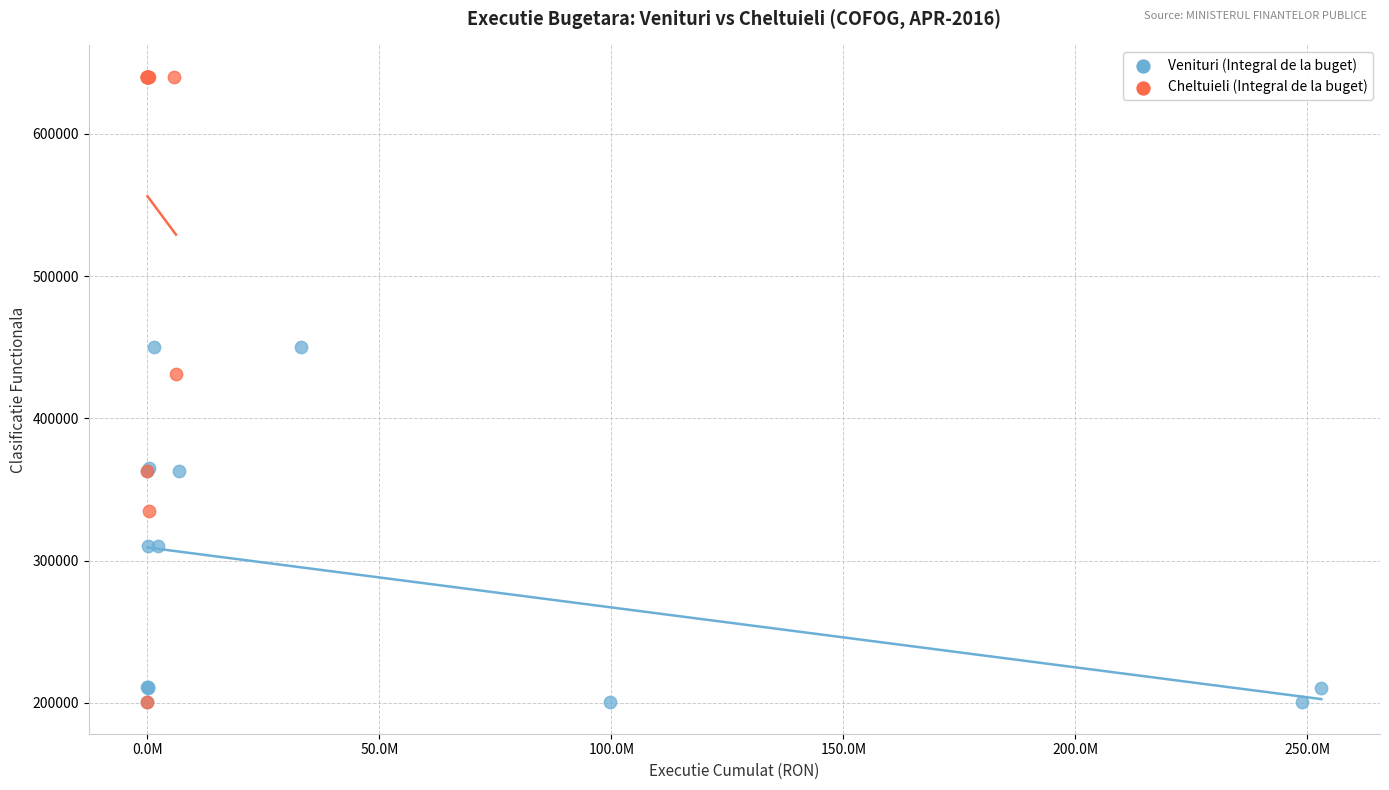

Which series reaches the maximum Y coordinate?

Cheltuieli (Integral de la buget)